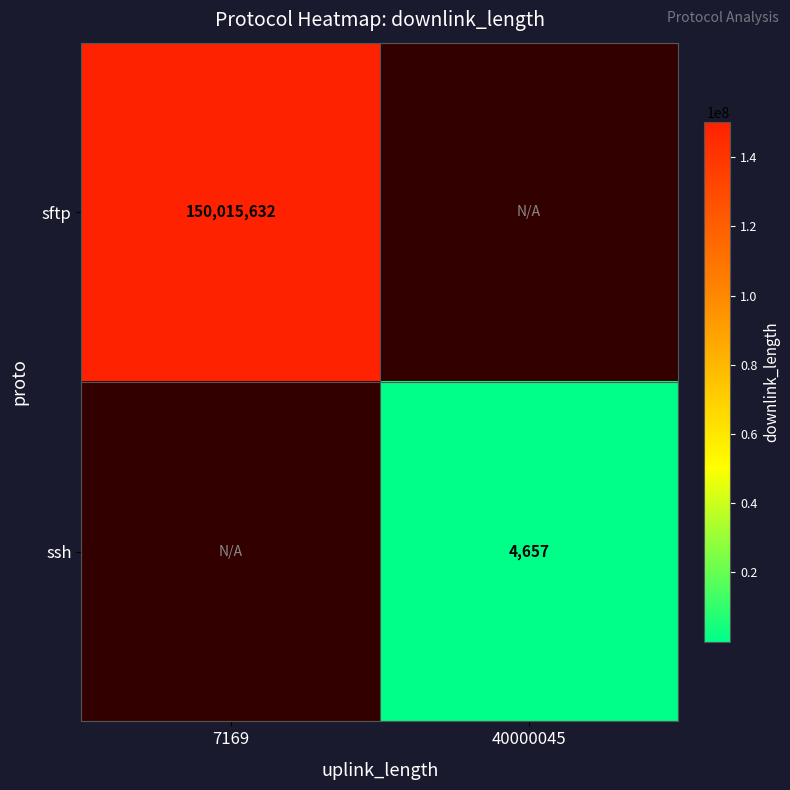

How many categories are shown in the chart?

2